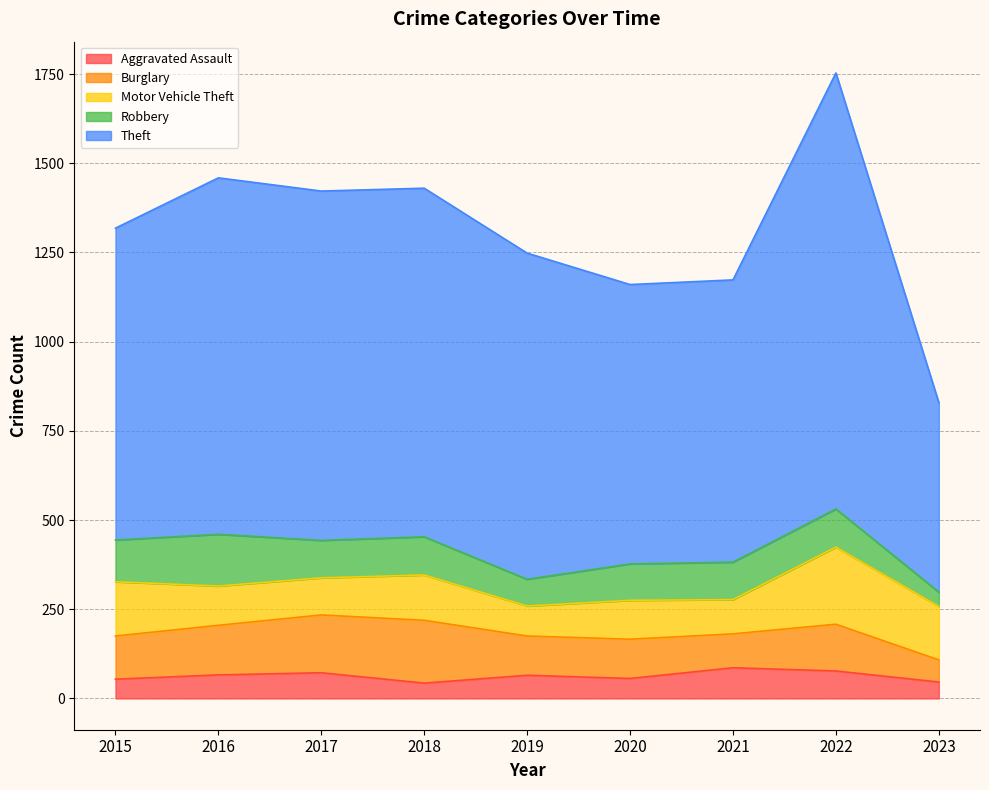

What is the difference between the second highest and second lowest values in the Motor Vehicle Theft series?

56